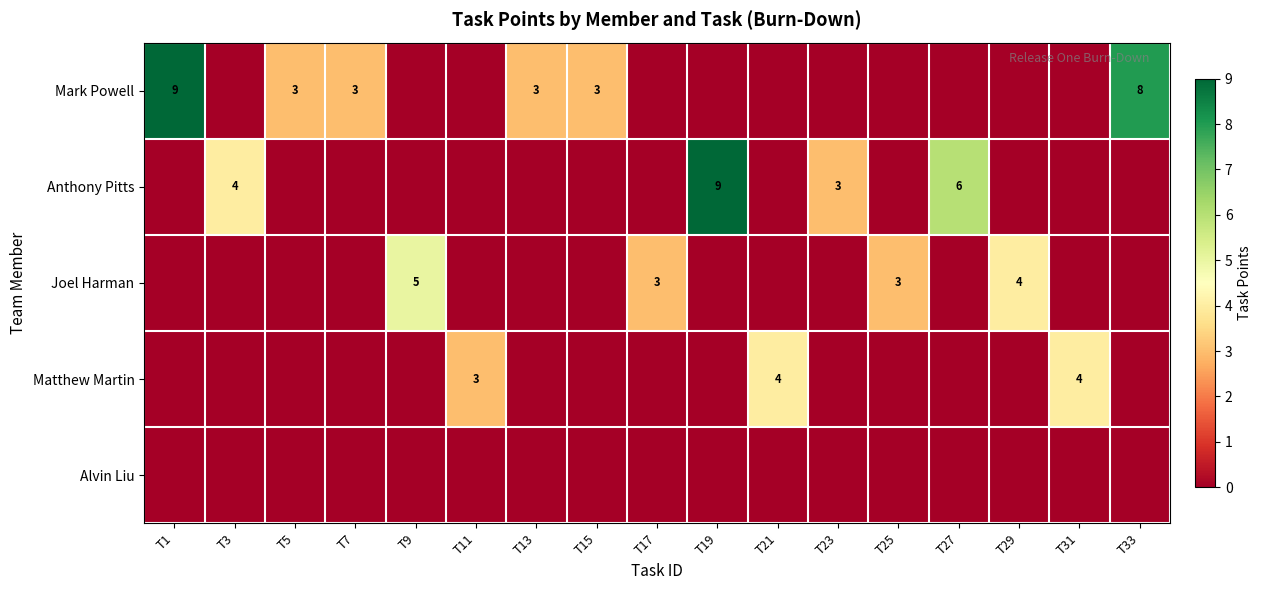

Which has a higher value, T1 or T3?

T1